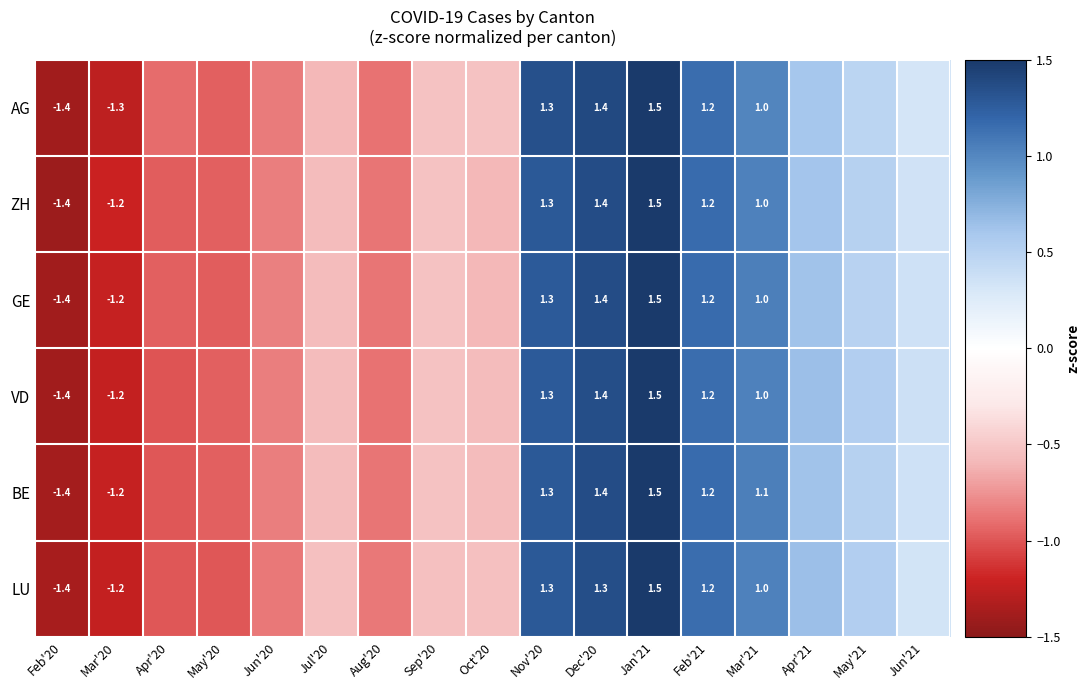

What is the greatest value displayed?

1.5